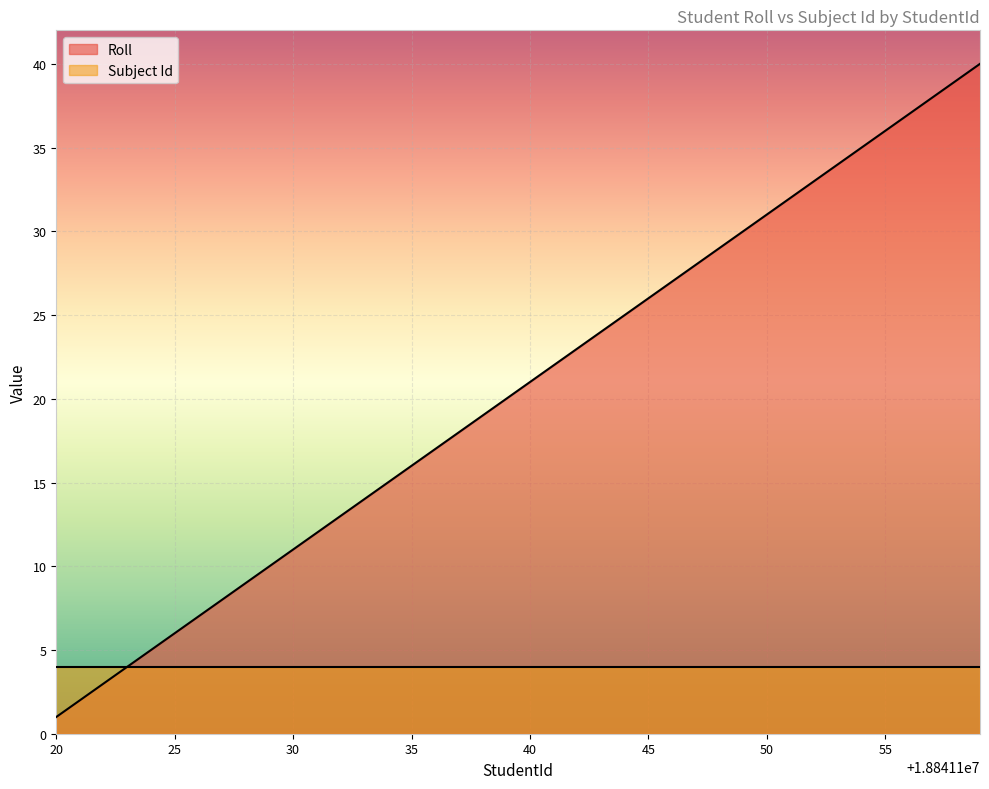

Count the number of data series in this chart.

2